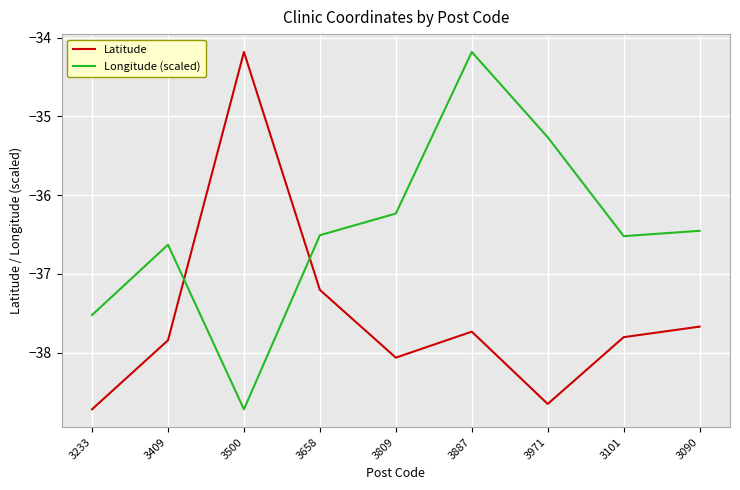

How many values in the Longitude (scaled) series are below -36?

7